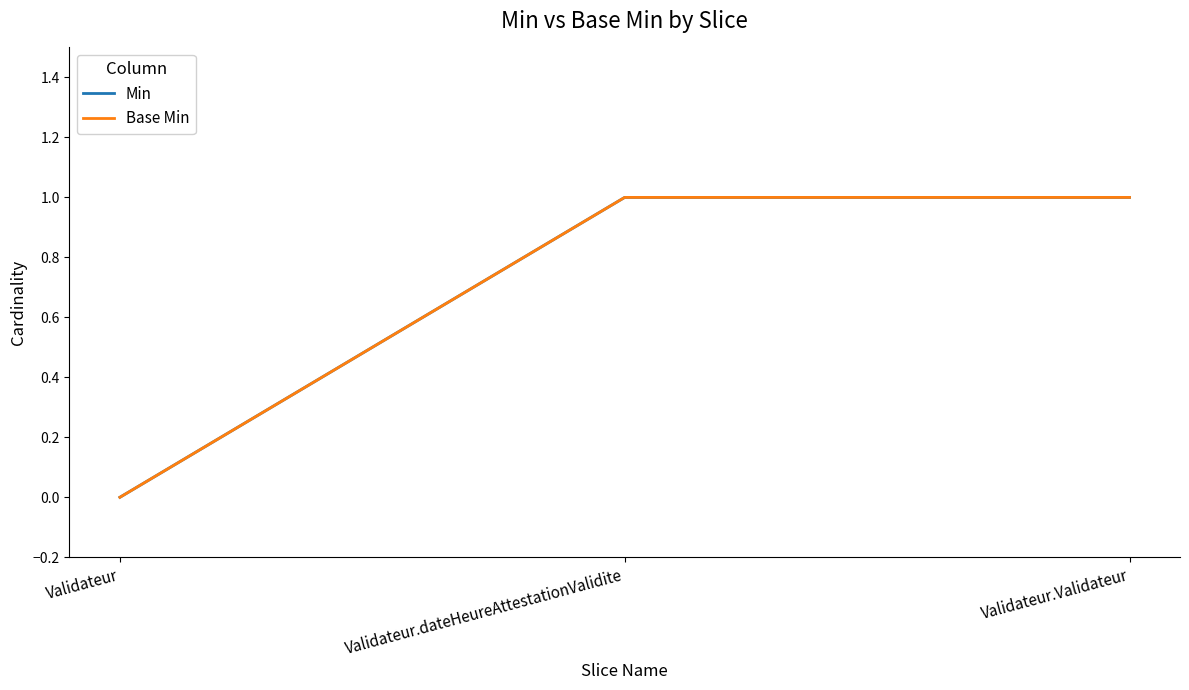

Does the chart have visible grid lines?

No